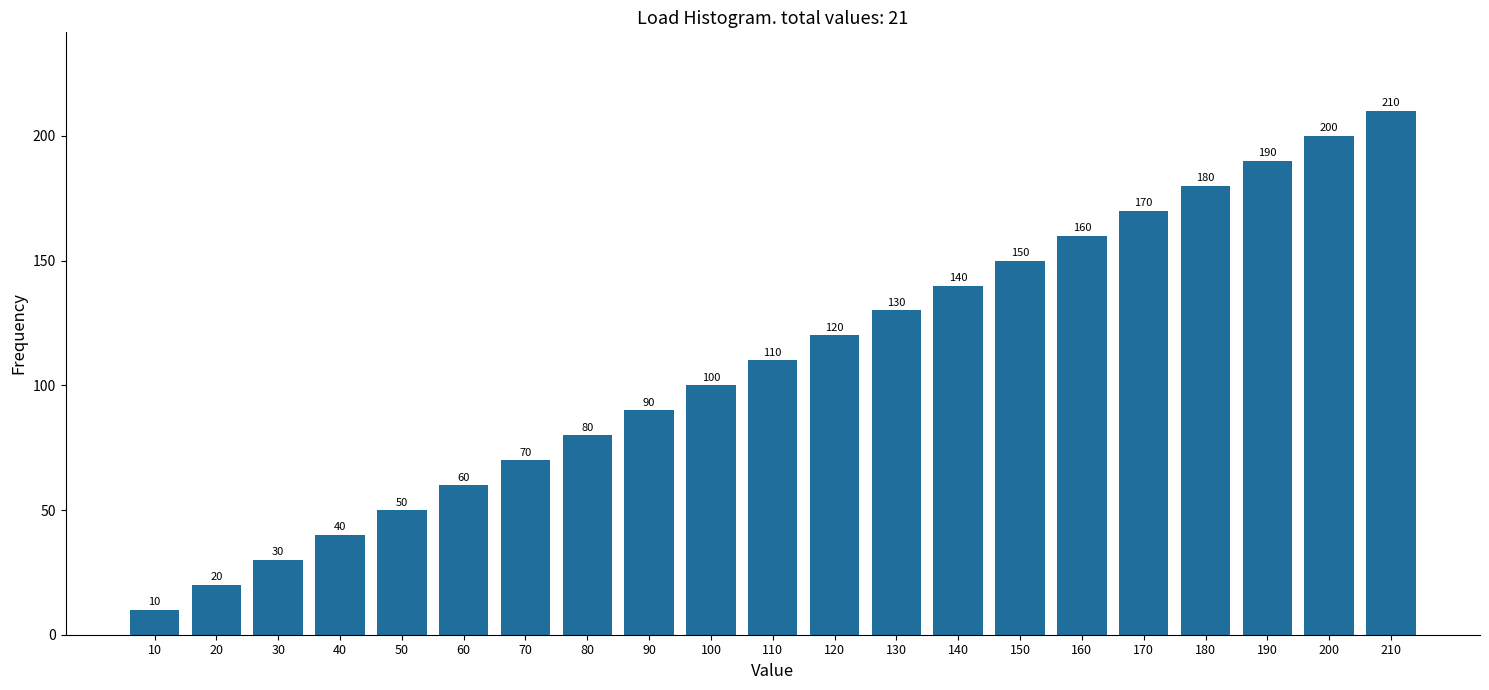

Reading left to right, what are all the values shown in this chart?

10	20	30	40	50	60	70	80	90	100	110	120	130	140	150	160	170	180	190	200	210